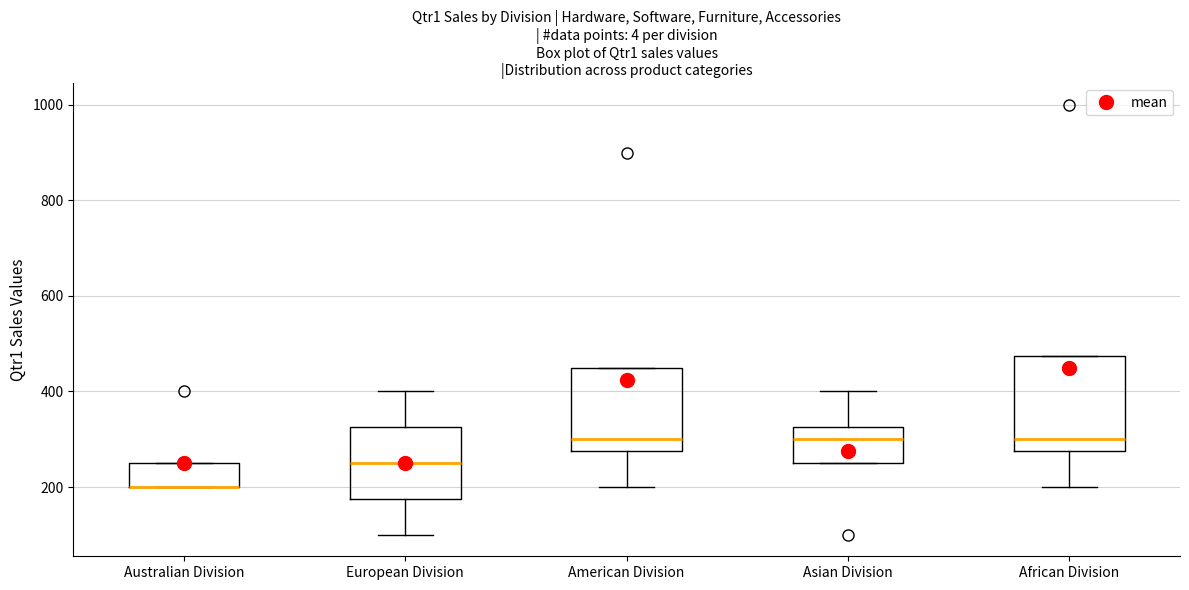

Where is the lower edge of the box for Asian Division on the y-axis? The values are not printed on the chart, so give them approximately, as read against the axis.

260